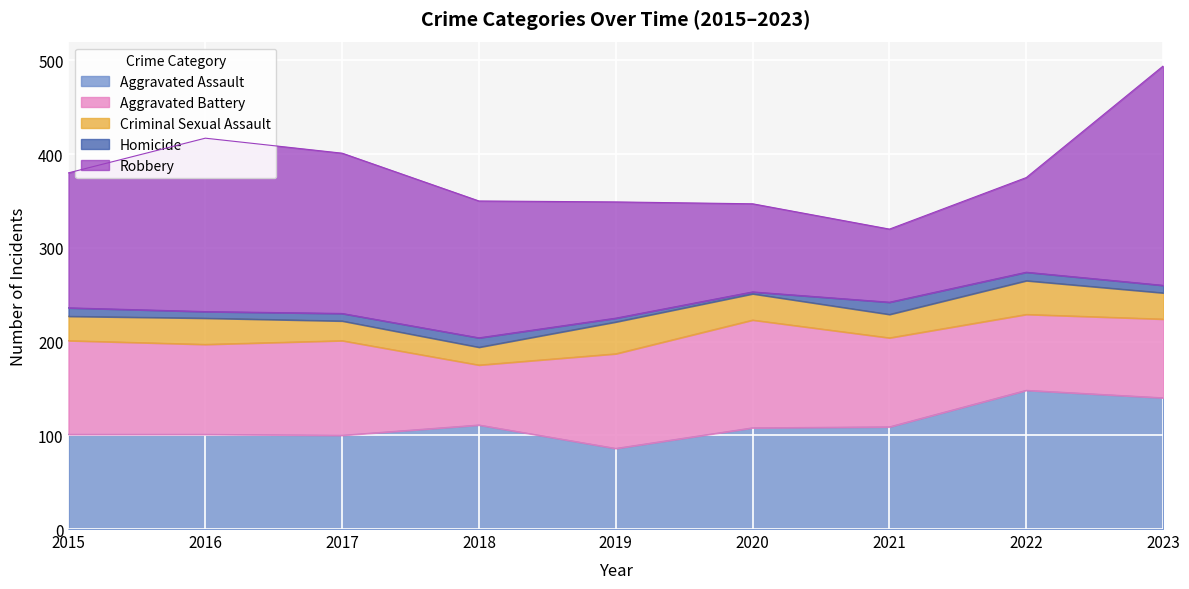

Reading left to right, list all the values displayed in this chart.

Aggravated Assault: 2015=101	2016=101	2017=100	2018=111	2019=86	2020=108	2021=109	2022=148	2023=140
Aggravated Battery: 2015=100	2016=96	2017=101	2018=64	2019=101	2020=115	2021=95	2022=81	2023=84
Criminal Sexual Assault: 2015=26	2016=28	2017=21	2018=19	2019=34	2020=28	2021=25	2022=36	2023=28
Homicide: 2015=9	2016=7	2017=8	2018=10	2019=4	2020=2	2021=13	2022=9	2023=8
Robbery: 2015=144	2016=185	2017=171	2018=146	2019=124	2020=94	2021=78	2022=101	2023=234